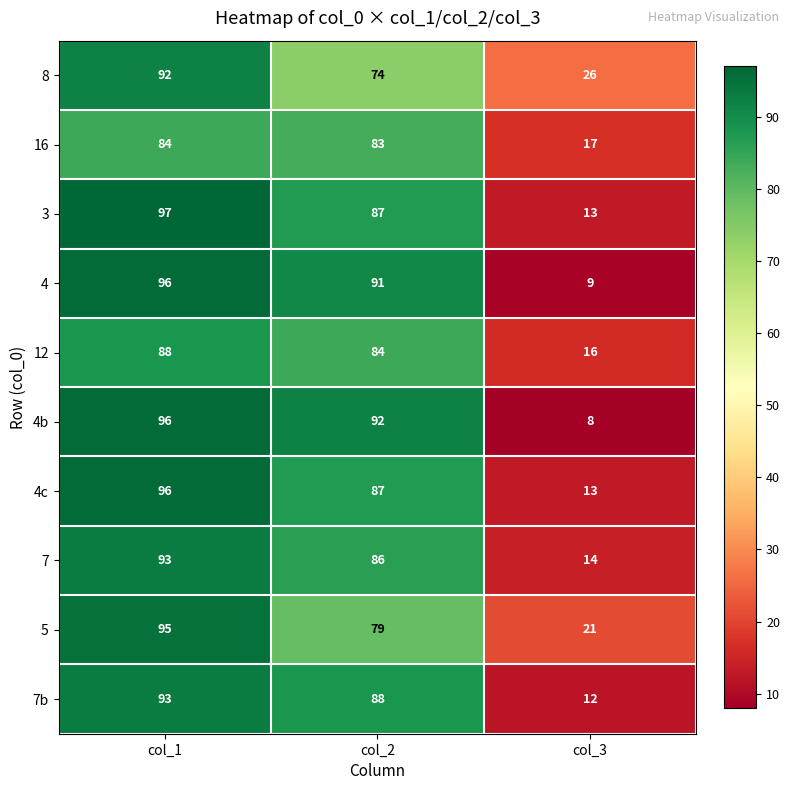

At which category does the chart reach its peak across all series?

col_1